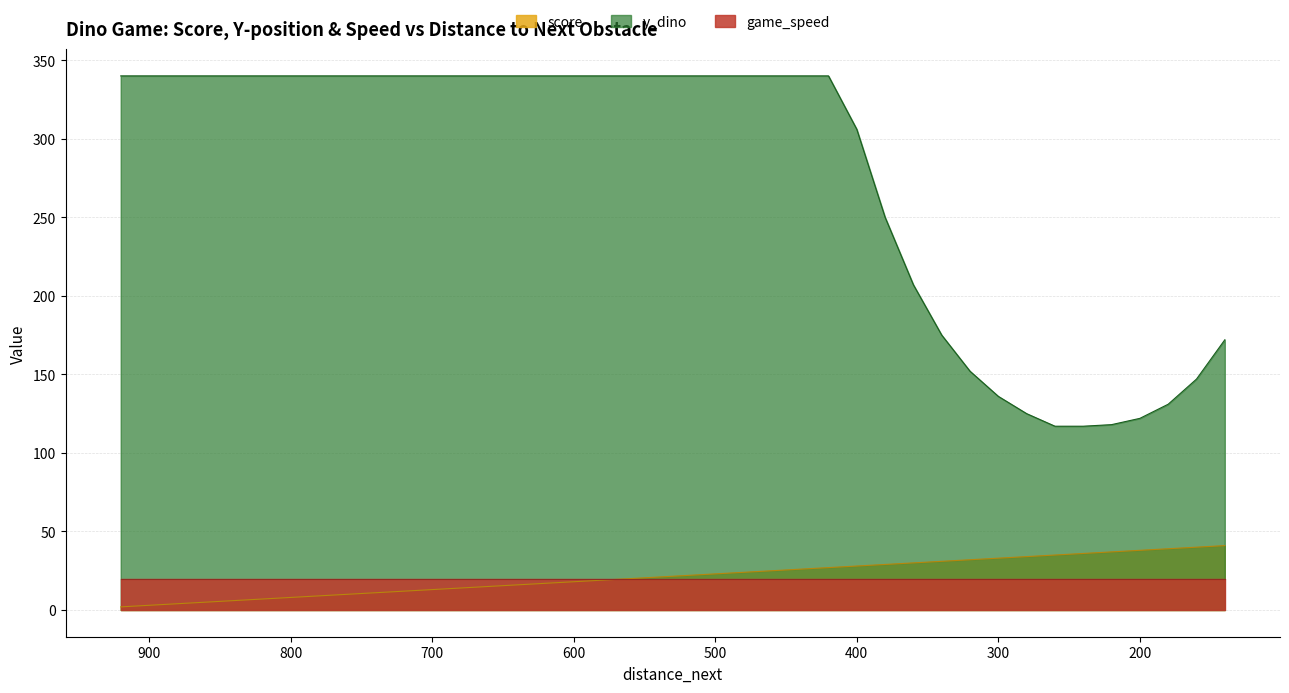

The value of score at 880 is 3. True or false?

False